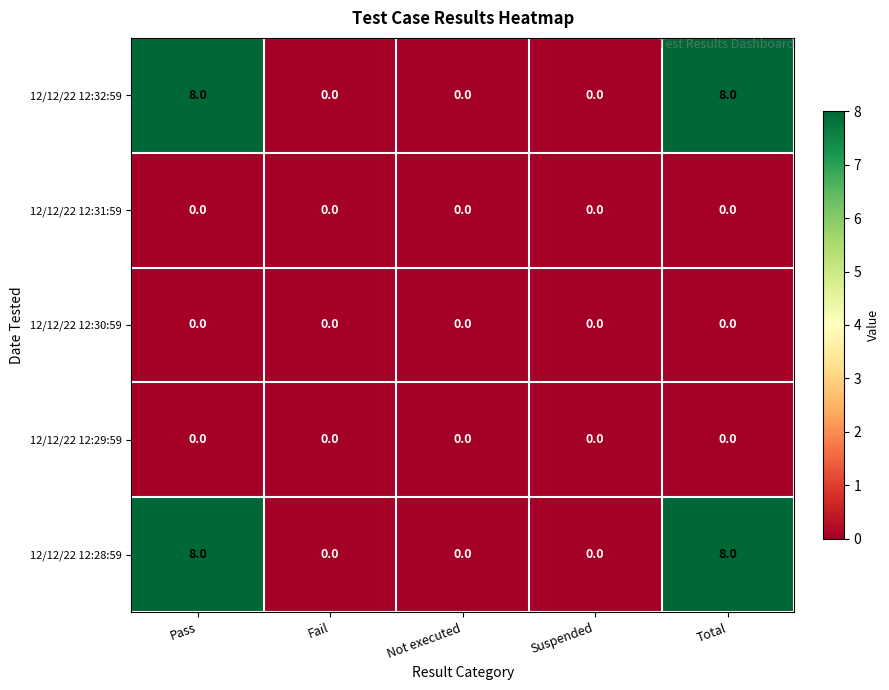

Is the value of 12/12/22 12:32:59 at Pass greater than the value of 12/12/22 12:29:59 at Total?

Yes